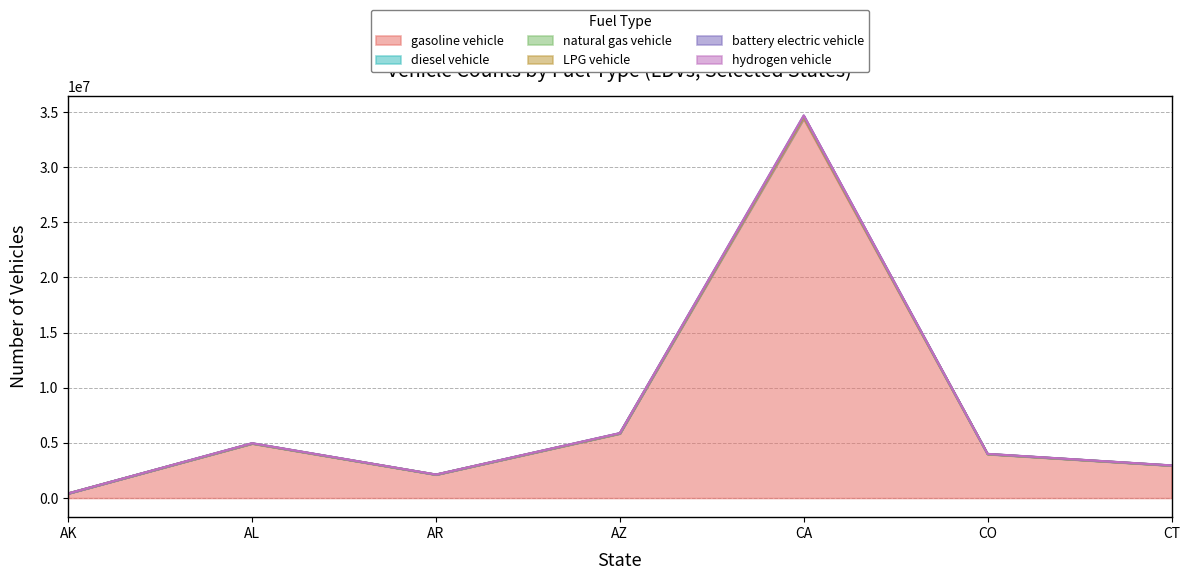

Where does the LPG vehicle series first go above 3986943?

AL